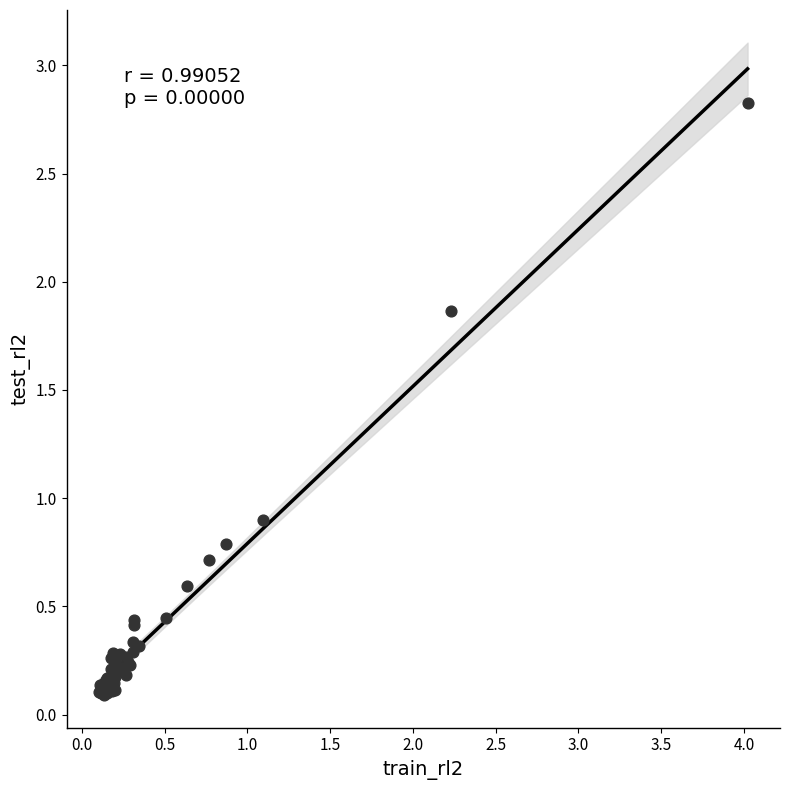

What Y value in the scatter plot is closest to 1?

0.9